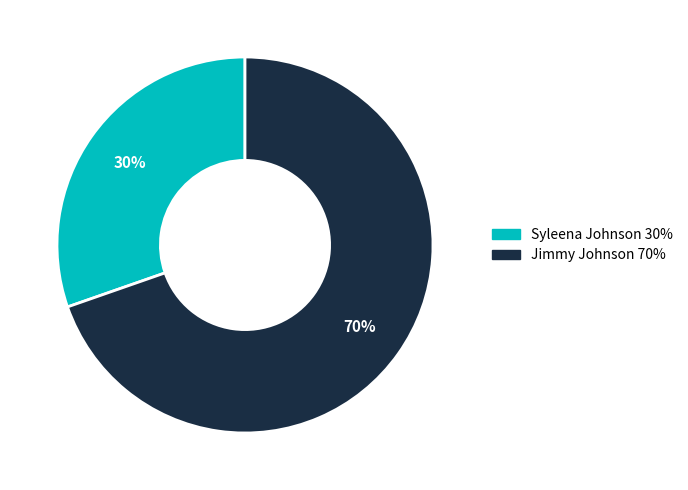

To the nearest percent, what percentage of the pie is Syleena Johnson?

30%